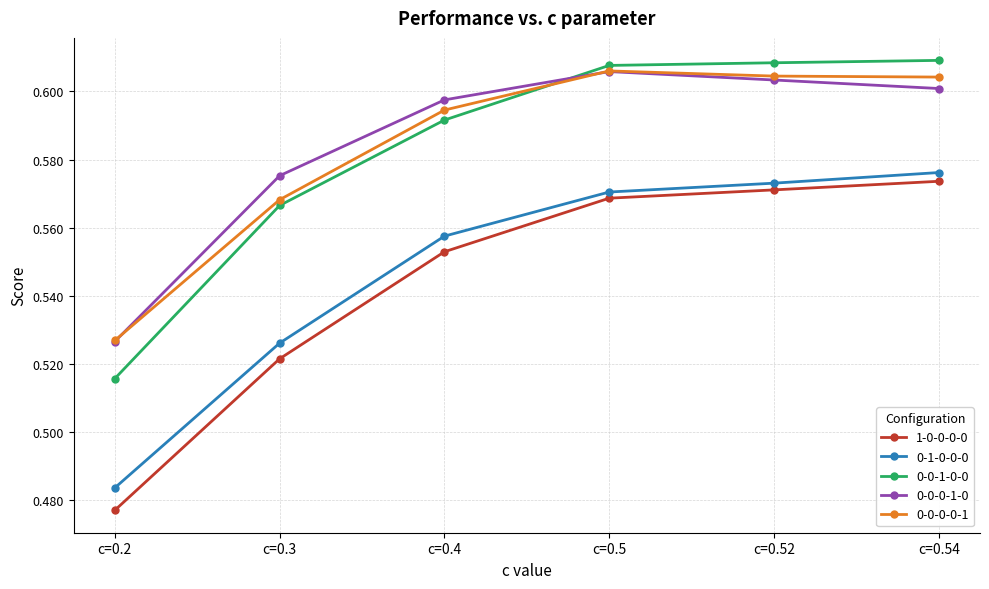

The value of 0-0-0-1-0 at c=0.3 is 0.6. True or false?

True